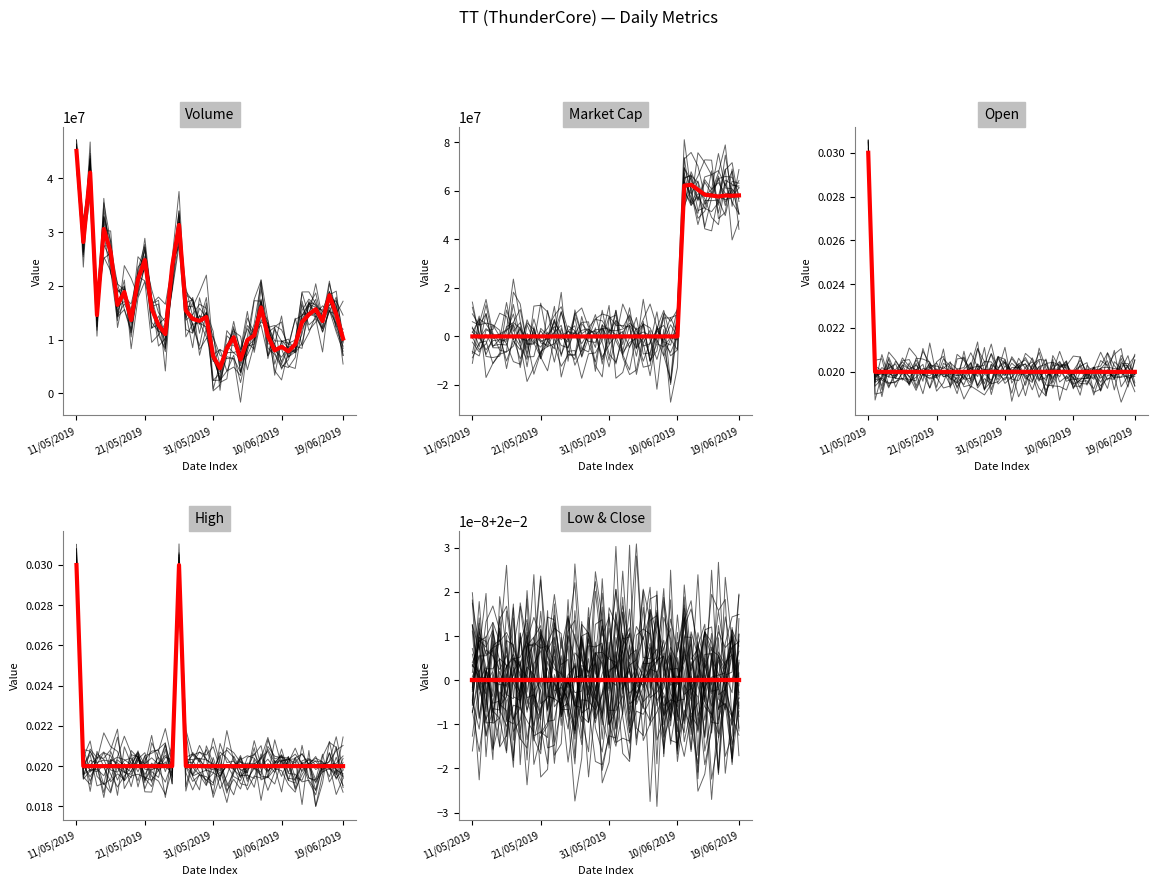

How many values in the market_cap series exceed 0?

9